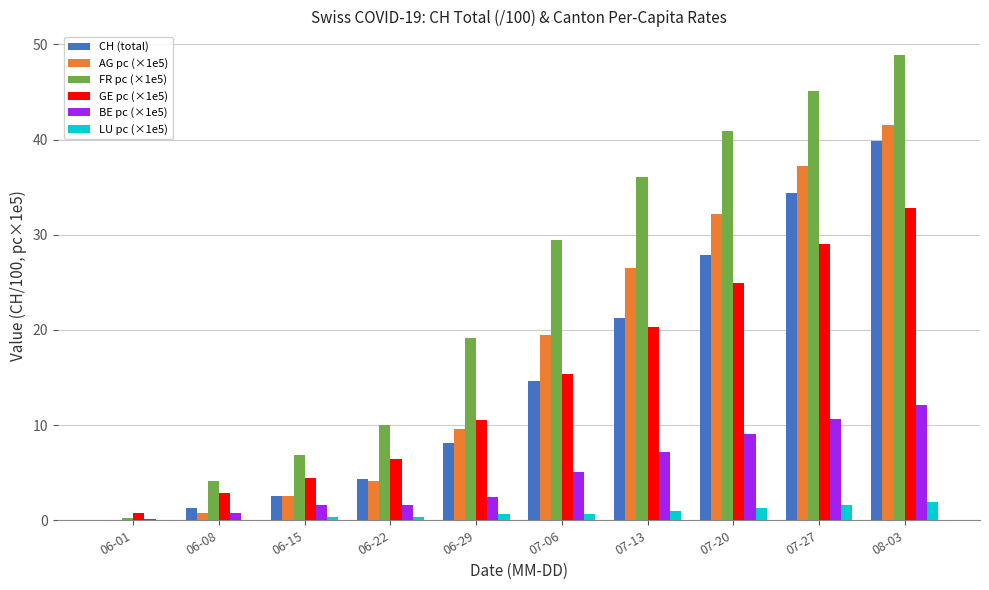

At which category is the sum across all series the highest?

08-03